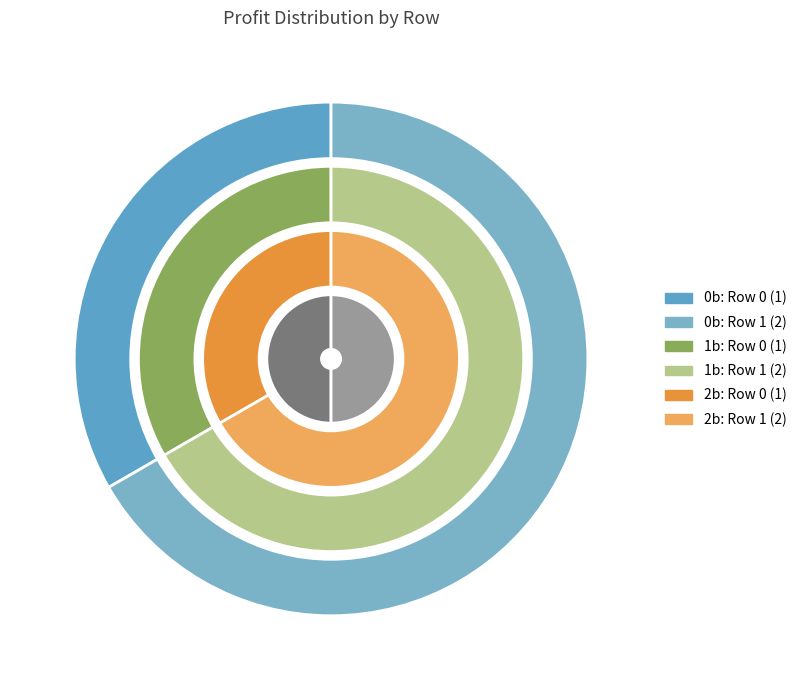

To the nearest percent, what is the average slice percentage?

50%